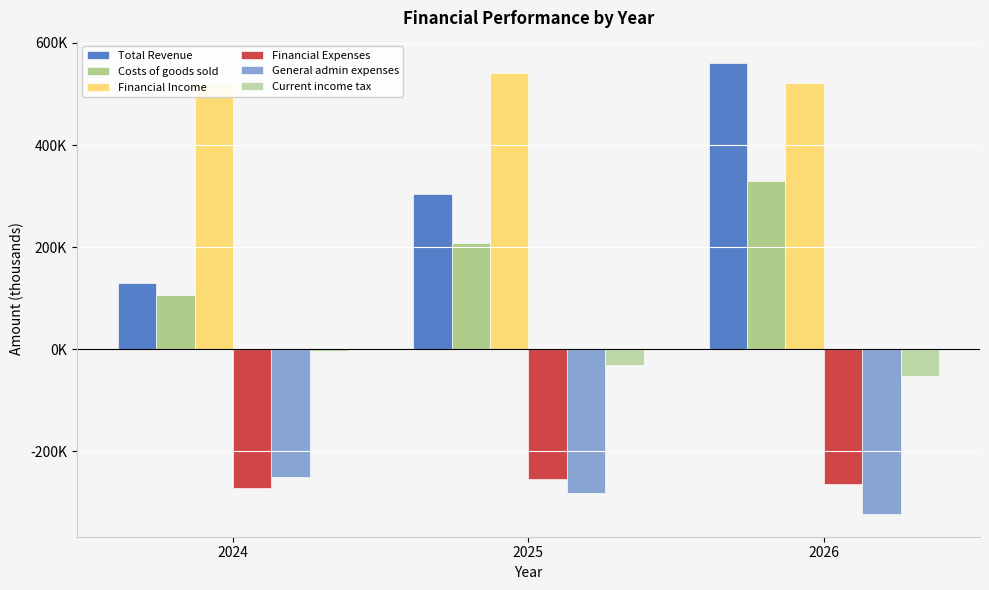

At which category is the sum across all series the highest?

2026